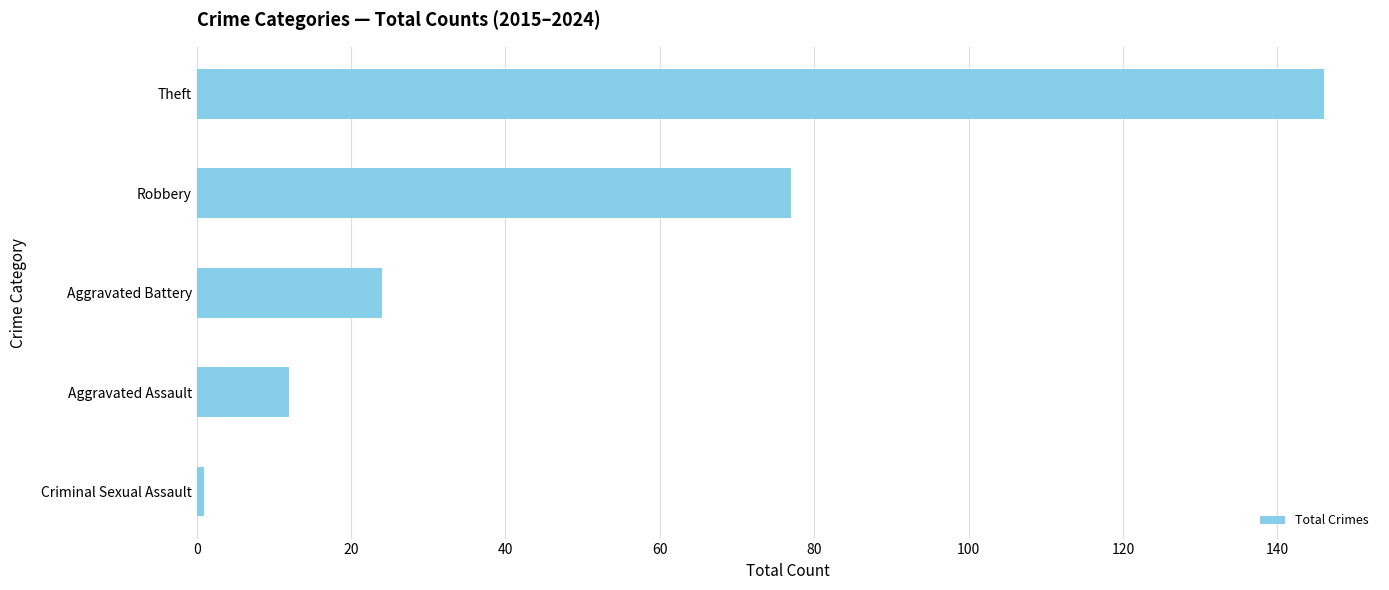

Which has a higher value, Robbery or Criminal Sexual Assault?

Robbery